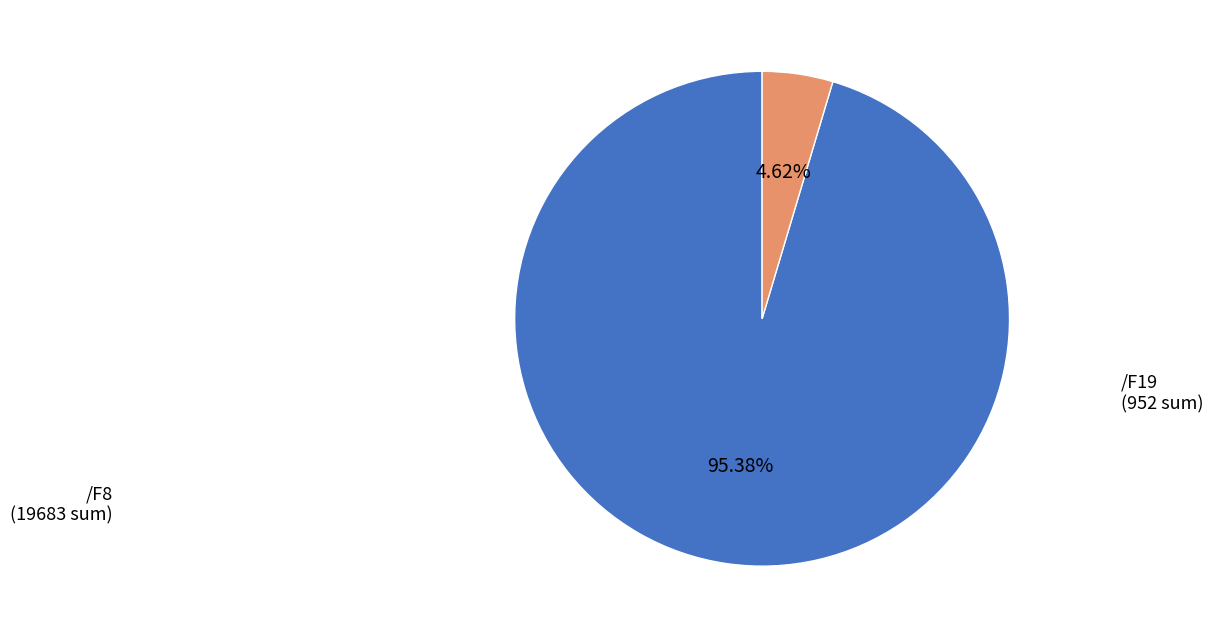

Is there any slice that represents more than half of the pie?

Yes